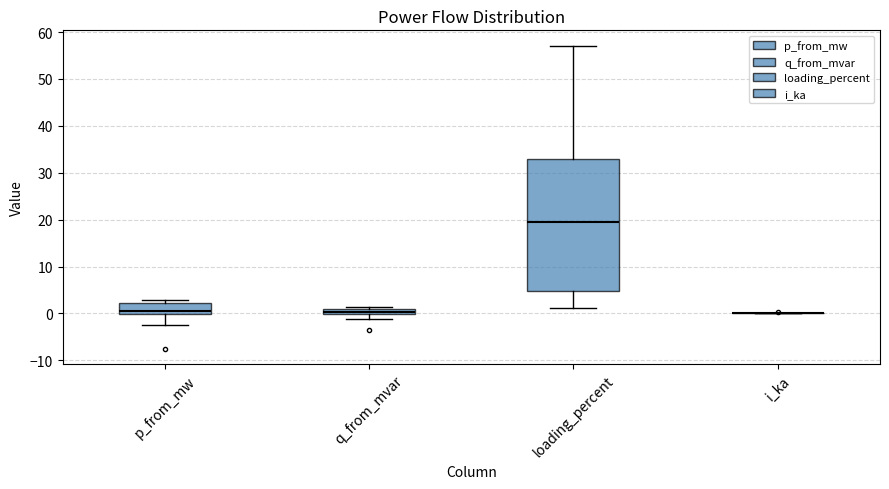

Which box is the tallest, from its lower edge to its upper edge?

loading_percent